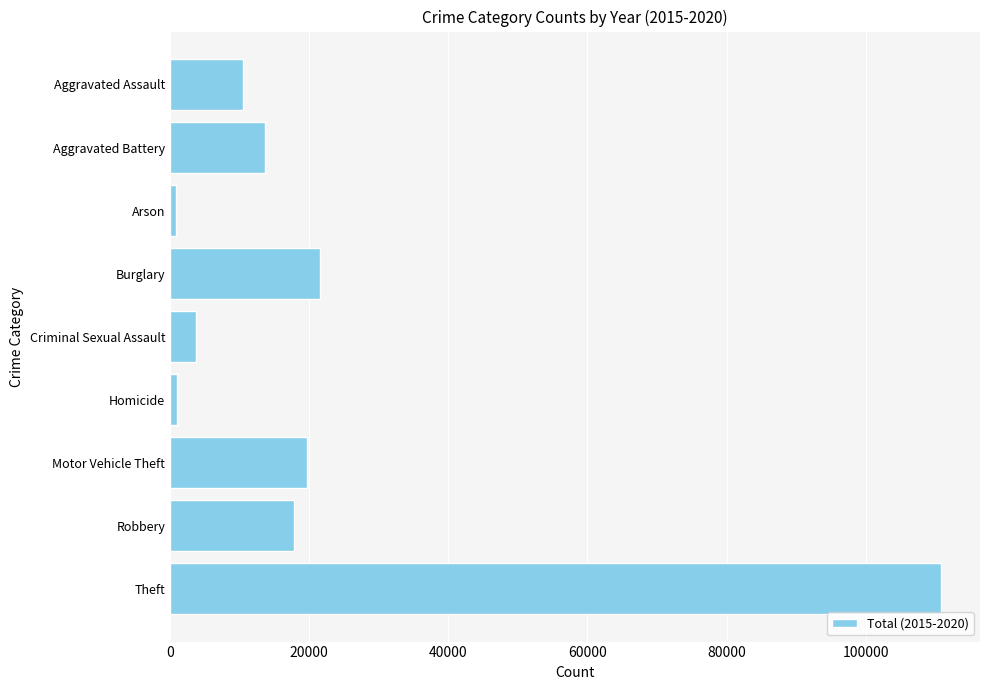

Which category has the highest value across all series?

Theft